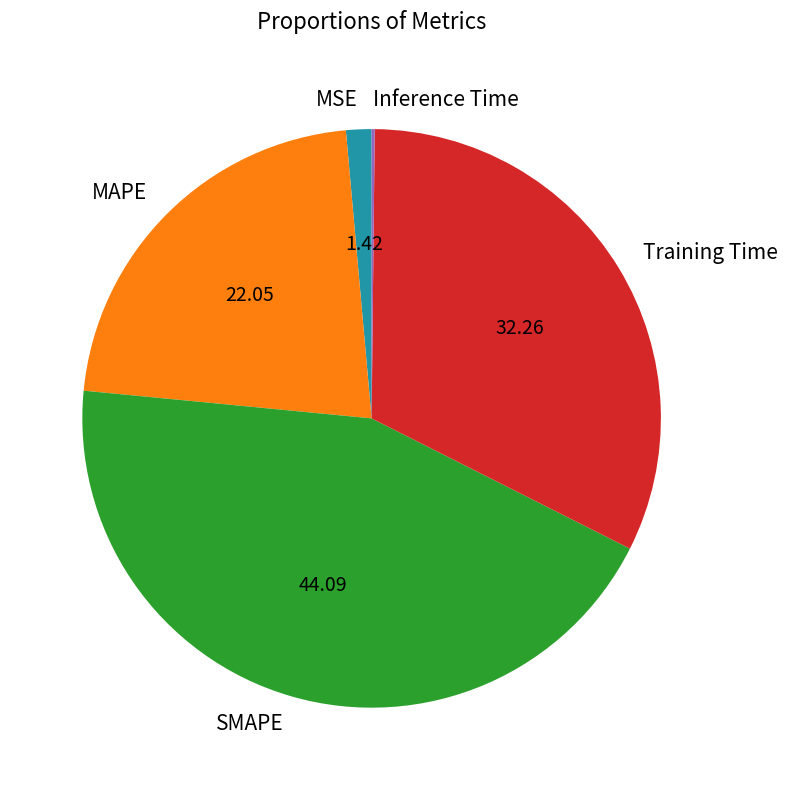

Between MSE and MAPE, which is larger?

MAPE